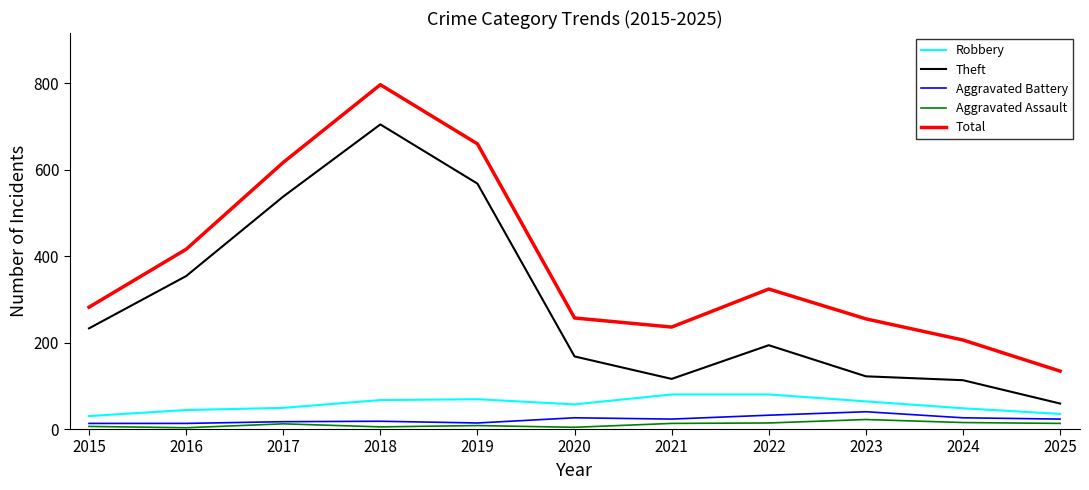

True or false: Theft has more than 1 points higher than both neighbors.

True